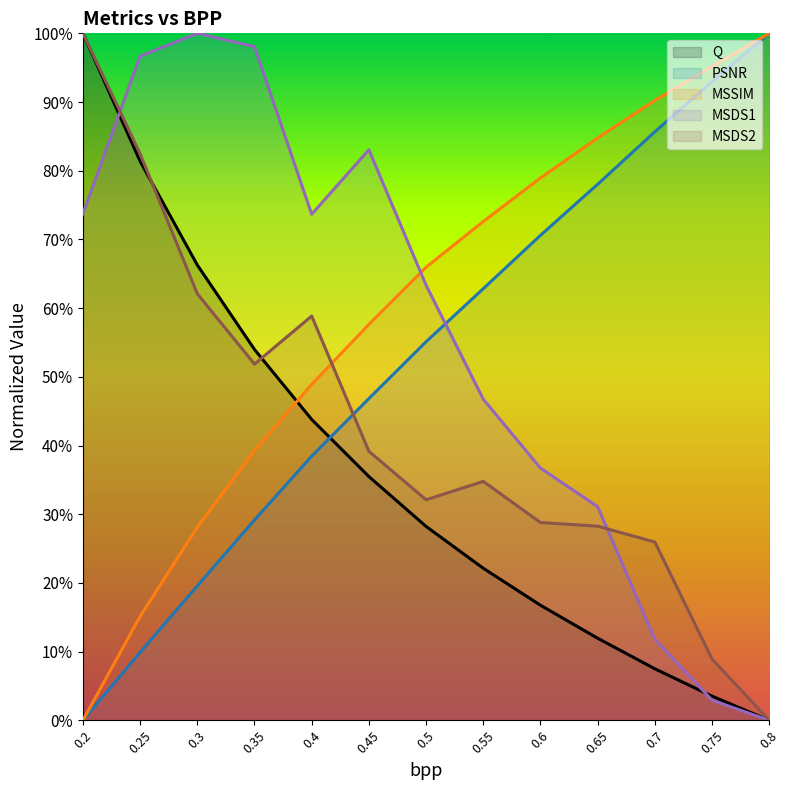

How many lines are shown in the chart?

5